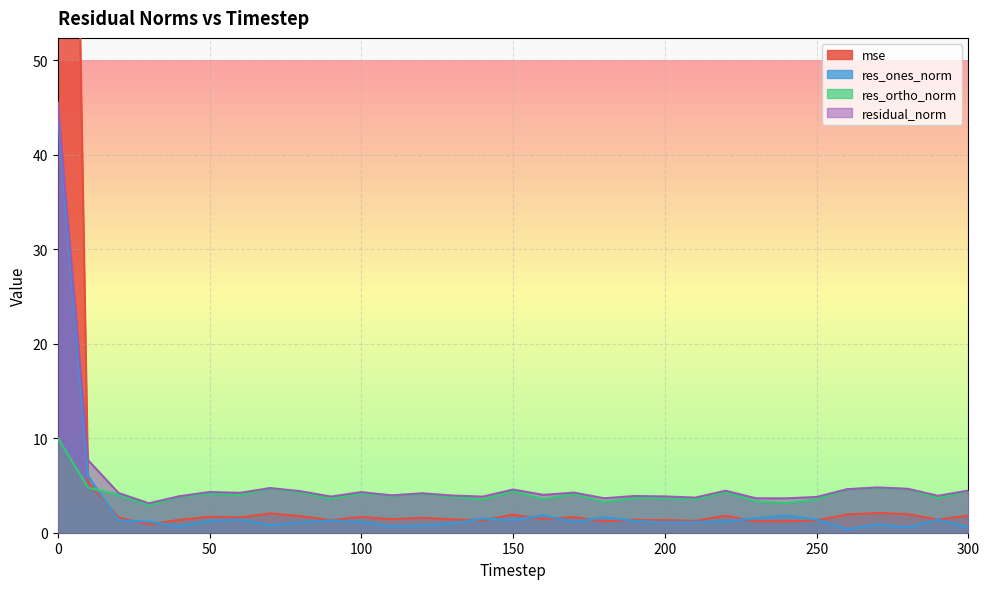

Where do residual_norm and mse first cross each other?

0 and 10